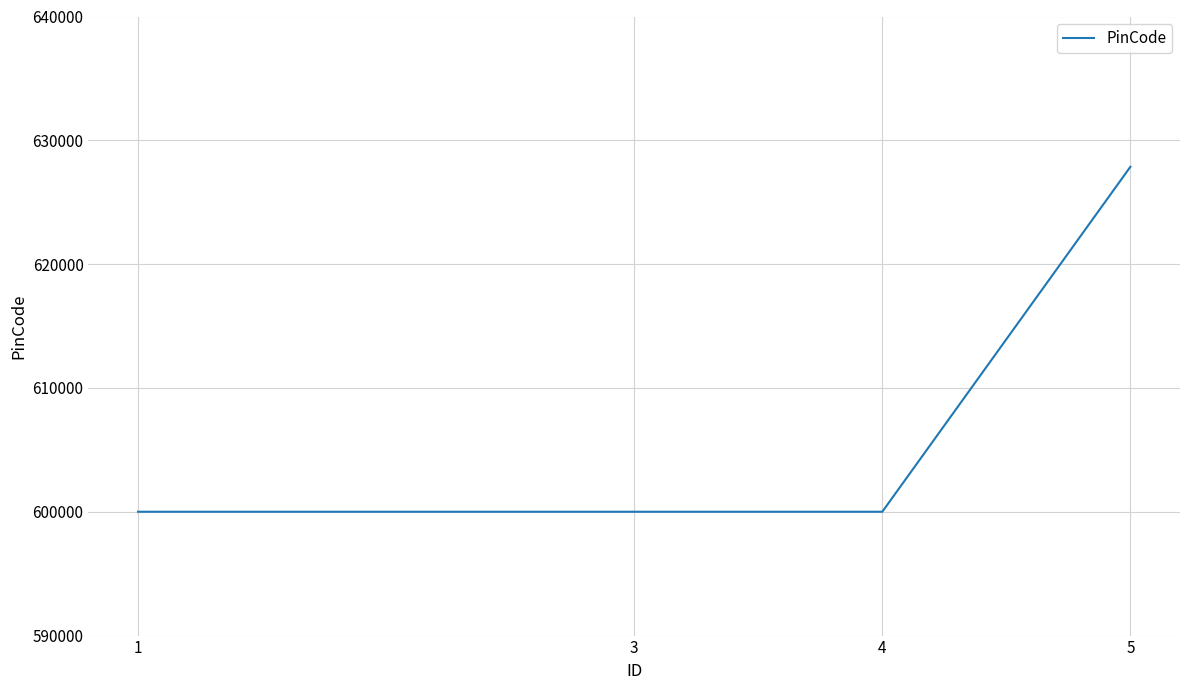

What is the difference between the maximum and minimum values?

27859